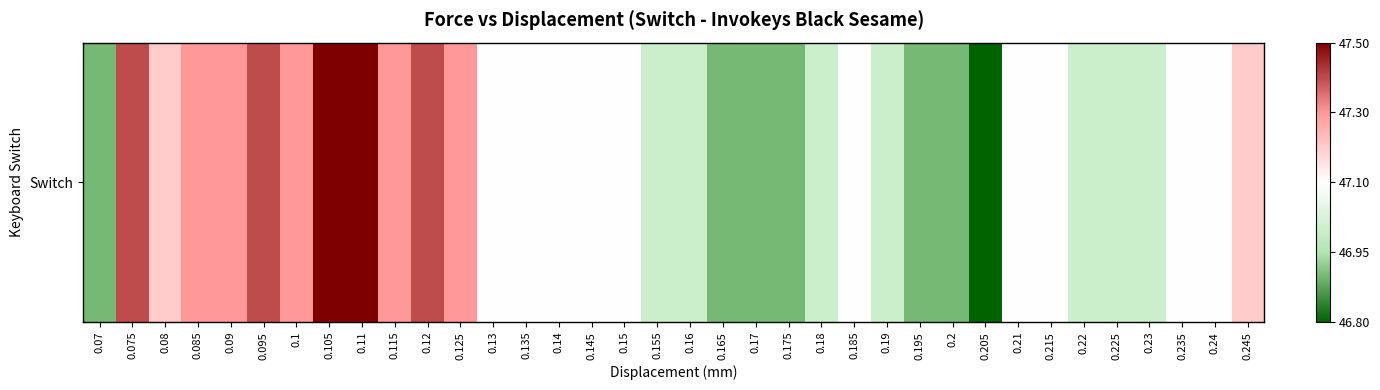

What is the maximum value shown in the chart?

47.5